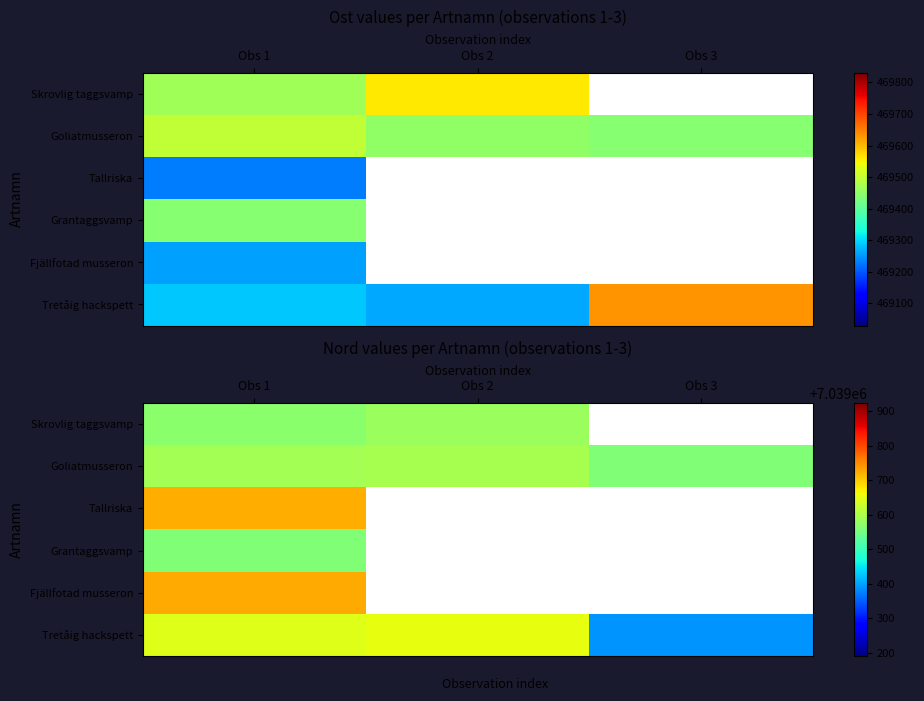

At which category does the chart reach its peak across all series?

Obs 1